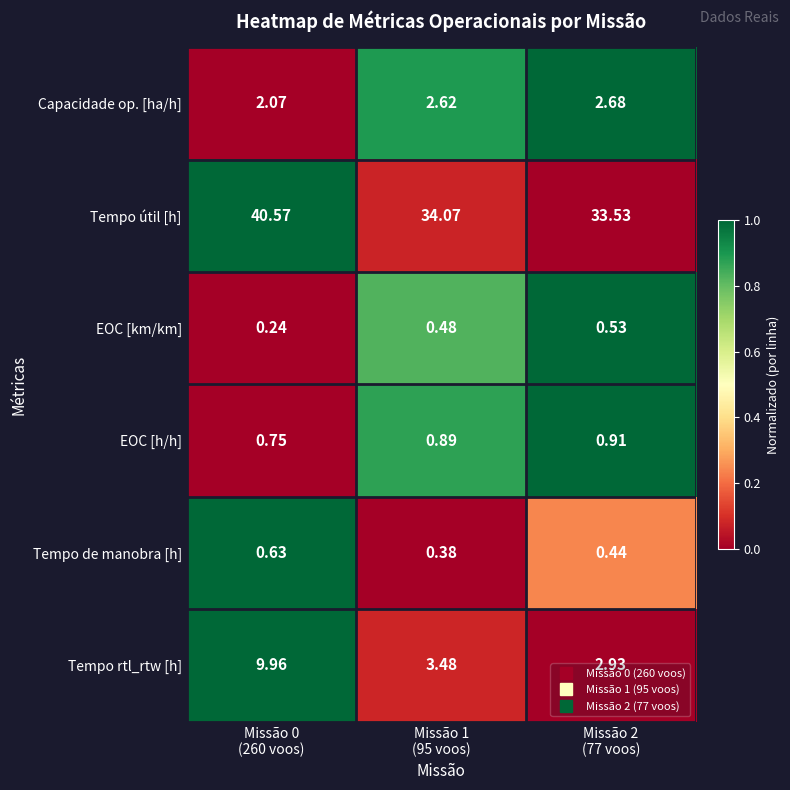

Which series has the largest total across all categories?

Tempo útil [h]